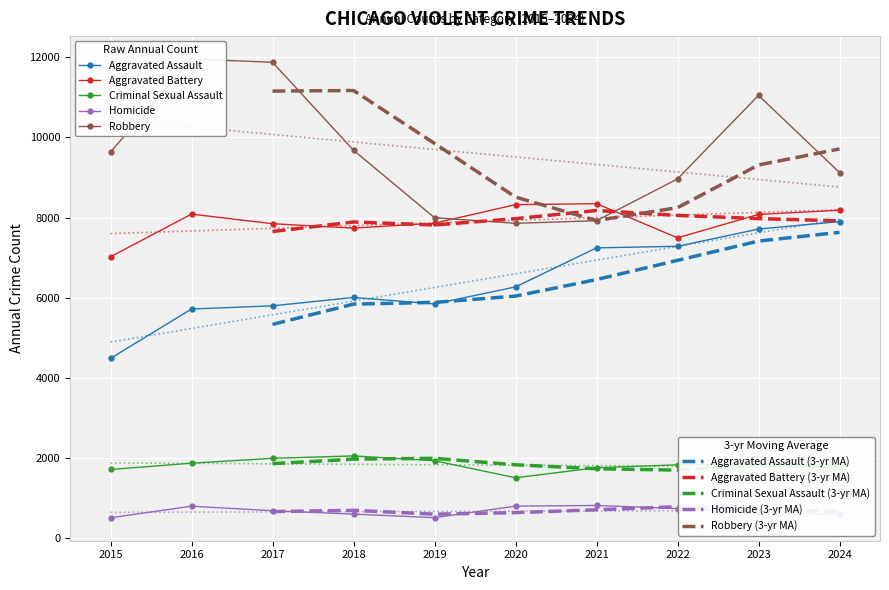

At which label does Aggravated Battery reach its peak?

2021